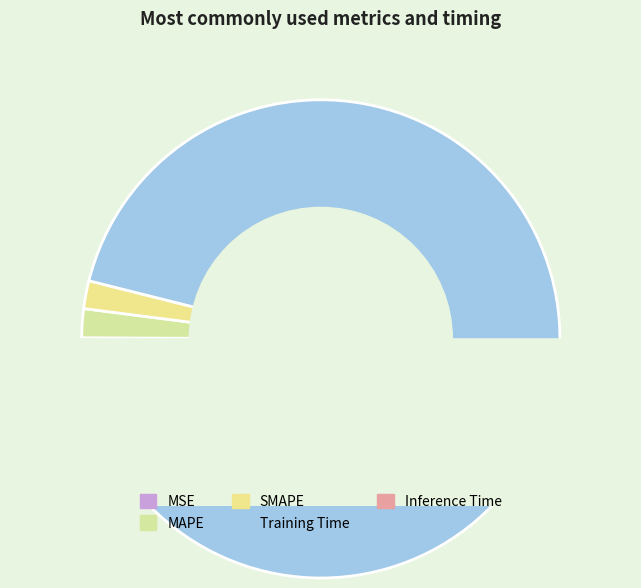

To the nearest percent, what portion does Training Time represent?

96%